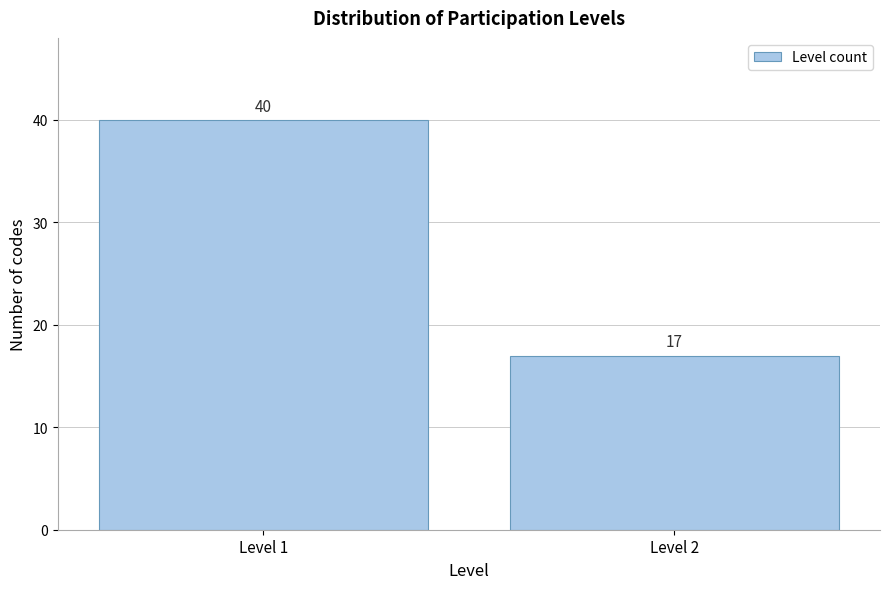

Reading right to left, what are all the values shown in this chart?

Level 2=17	Level 1=40